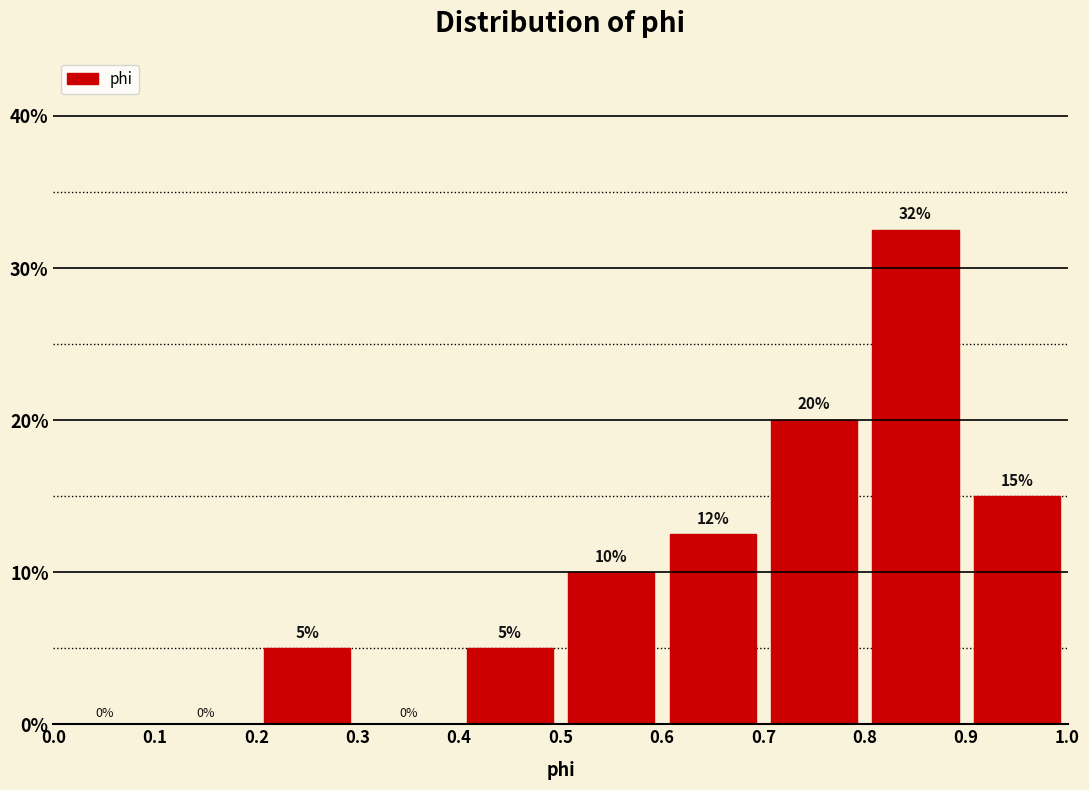

Which range on the x-axis has the tallest bar?

0.8 to 0.9